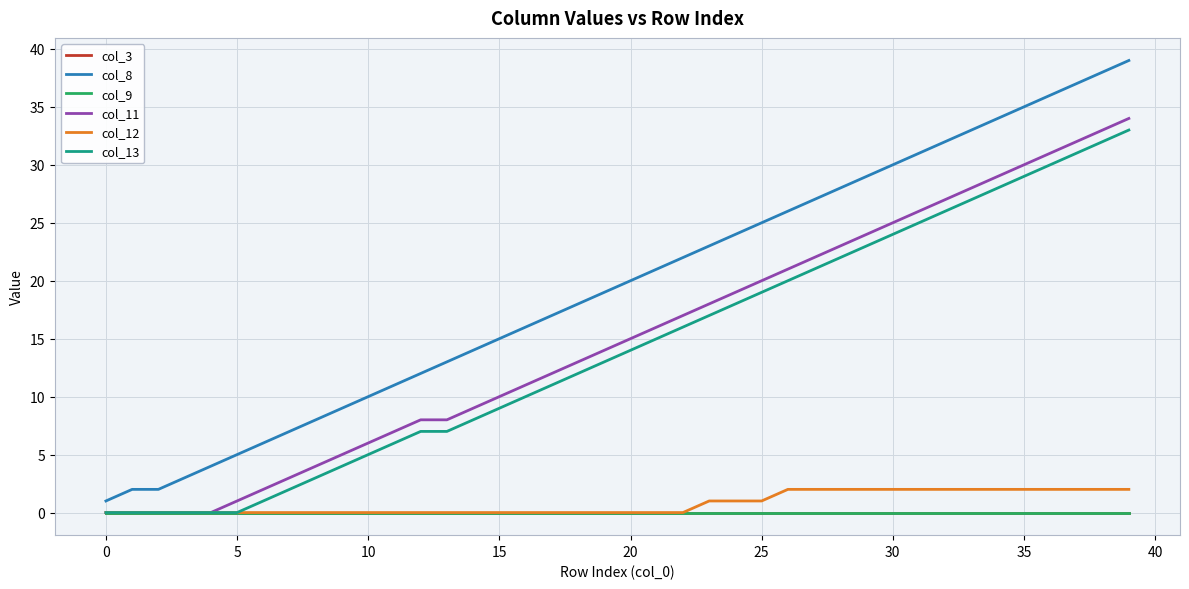

At which label is col_12 closest to 1?

23